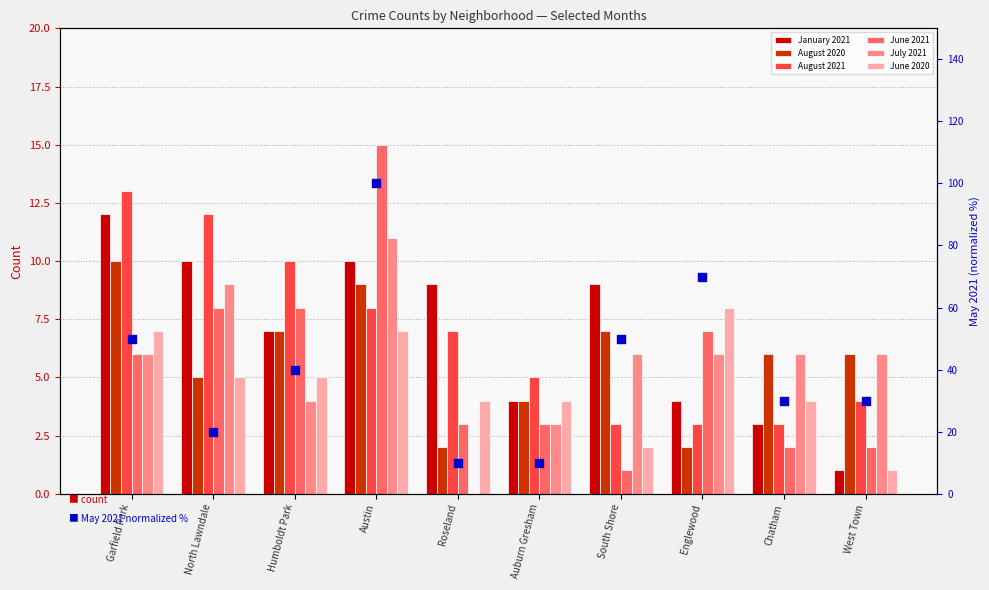

What are all the series names shown in the legend?

January 2021, August 2020, August 2021, June 2021, July 2021, June 2020